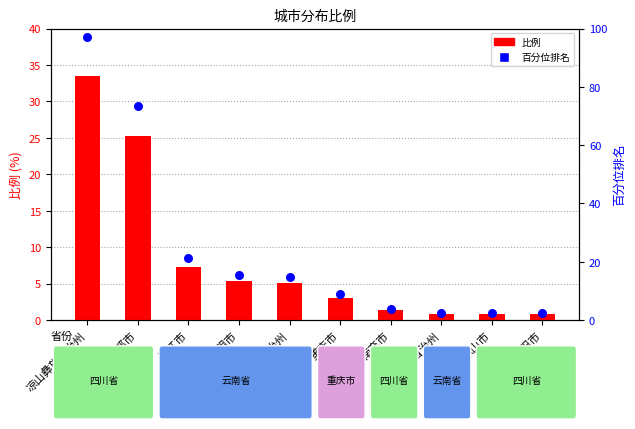

Which series reaches the minimum Y coordinate?

比例